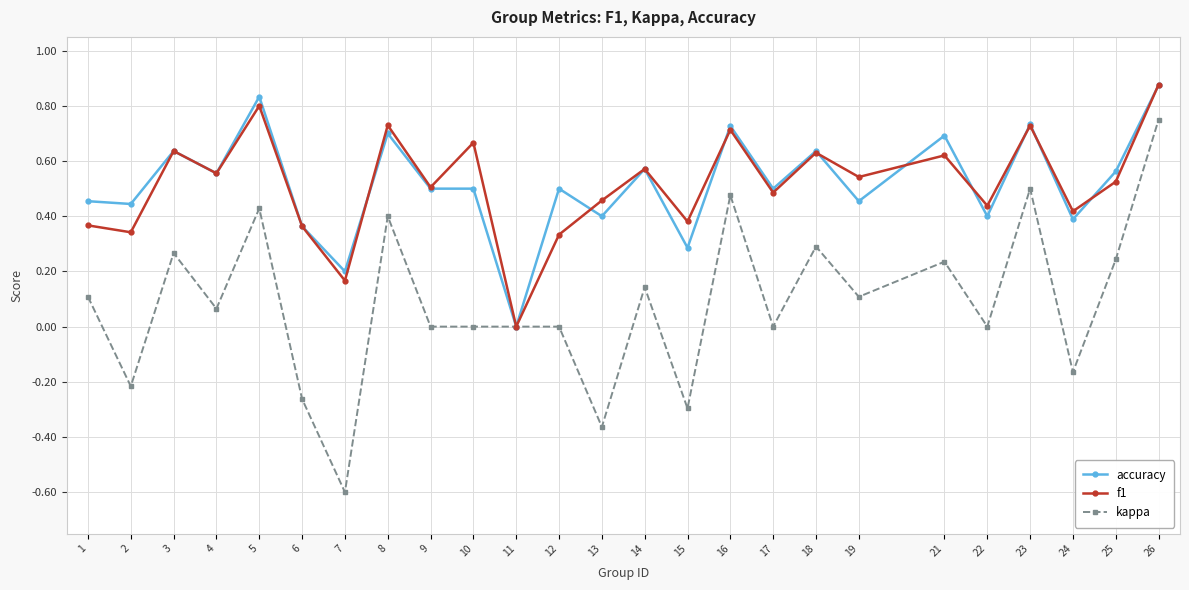

True or false: kappa has a value of -0.8 at 7.

False